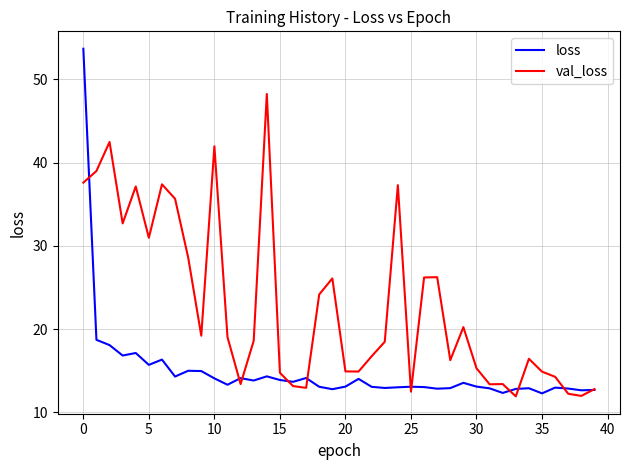

List the series in order of their overall mean, lowest first.

loss, val_loss